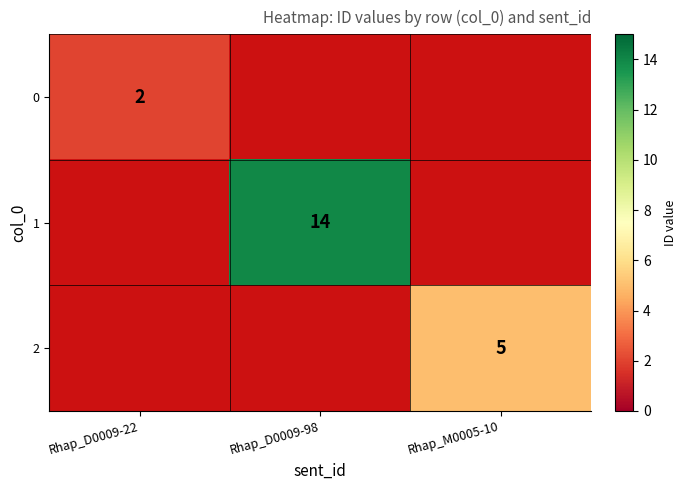

The value of 1 at Rhap_D0009-98 is 7. True or false?

False